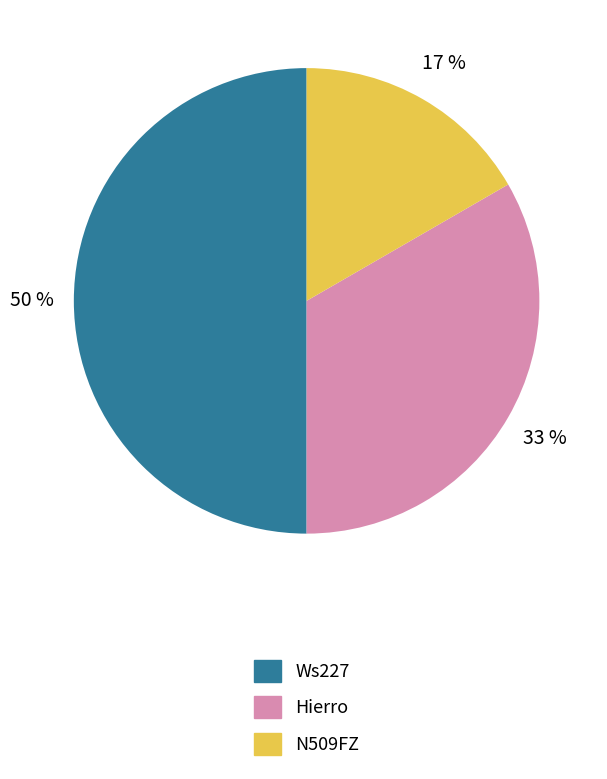

Count the number of slices in the pie.

3